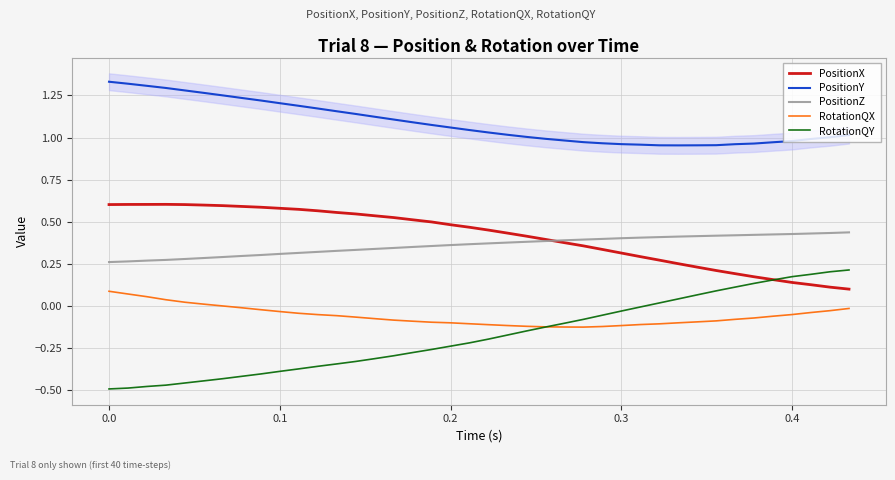

At how many categories does at least one series exceed 0?

40